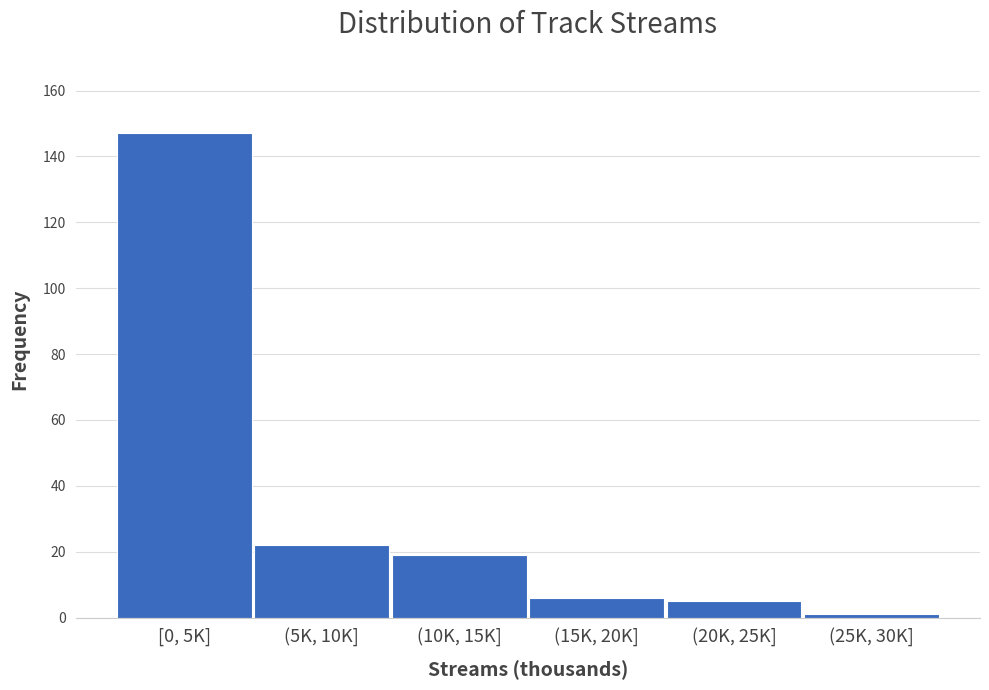

Reading right to left, extract all data points from this chart.

(25K, 30K]=1	(20K, 25K]=5	(15K, 20K]=6	(10K, 15K]=19	(5K, 10K]=22	[0, 5K]=147